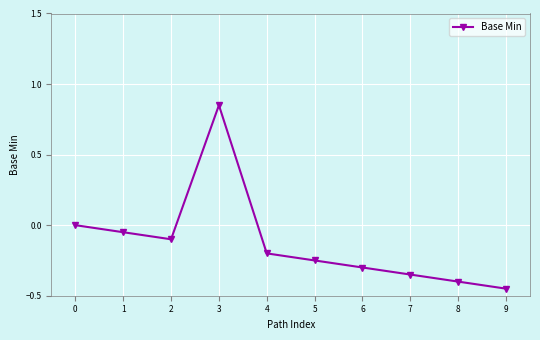

What is the change in value from 1 to 3?

+0.9